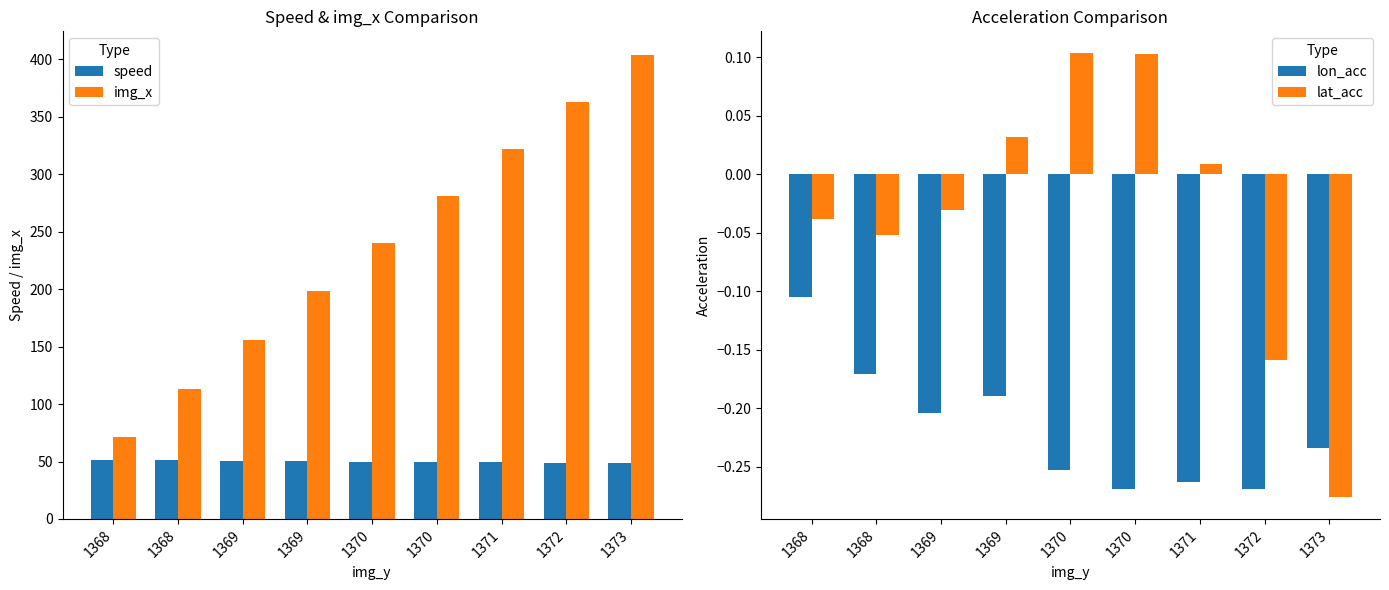

What is the average value of the lon_acc series?

-0.2